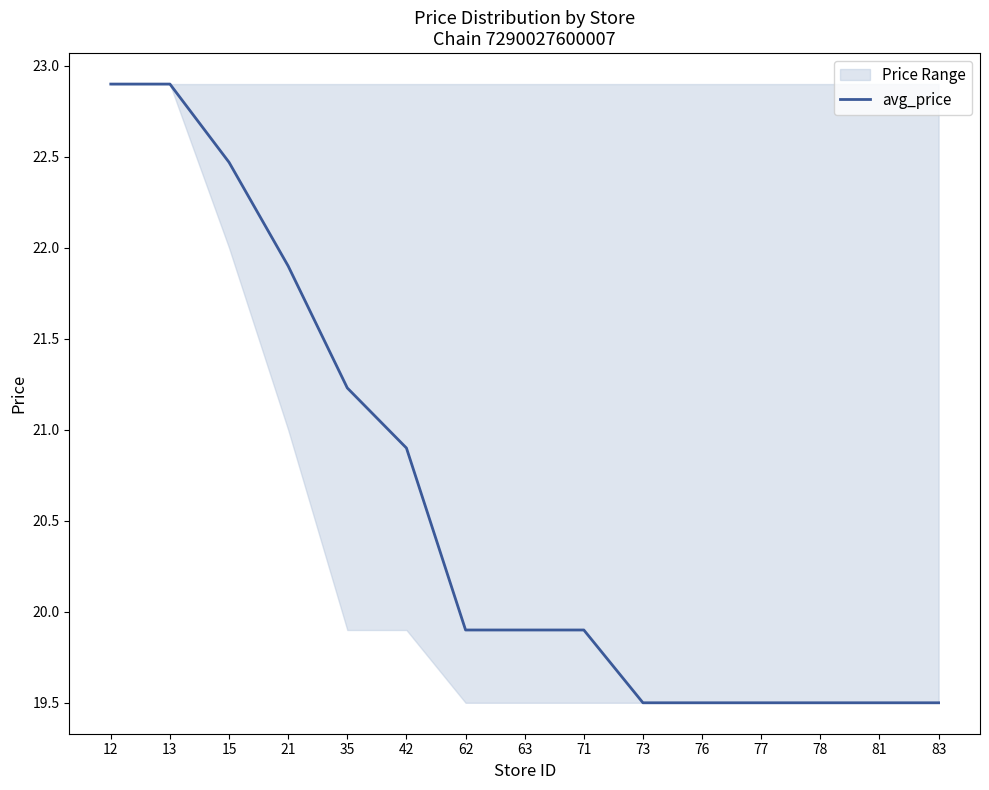

The value of avg_price at 35 is 14.2. True or false?

False